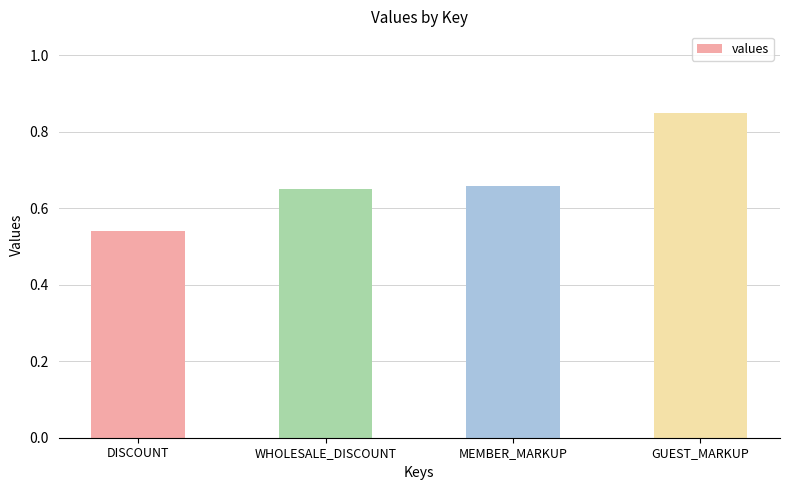

What is the sum of all values?

2.7